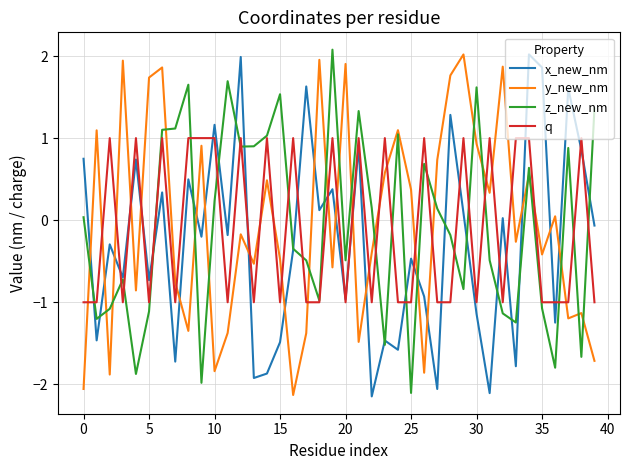

In x_new_nm, how many points are lower than both neighbors (excluding endpoints)?

15